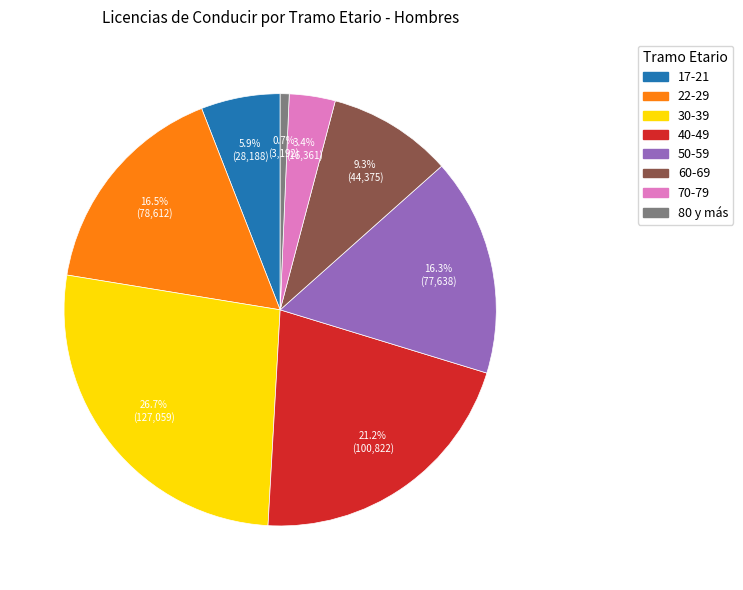

True or false: 40-49 accounts for 28% of the total.

False